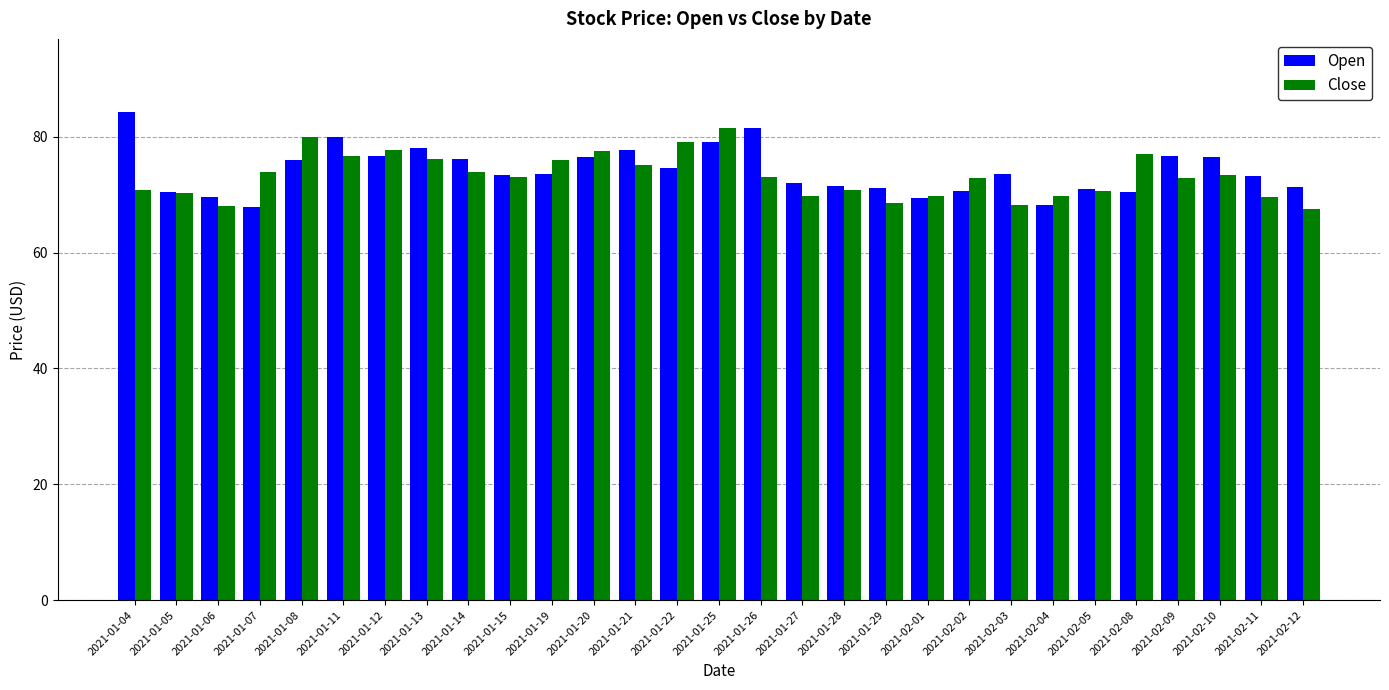

Which series has the largest total across all categories?

Open